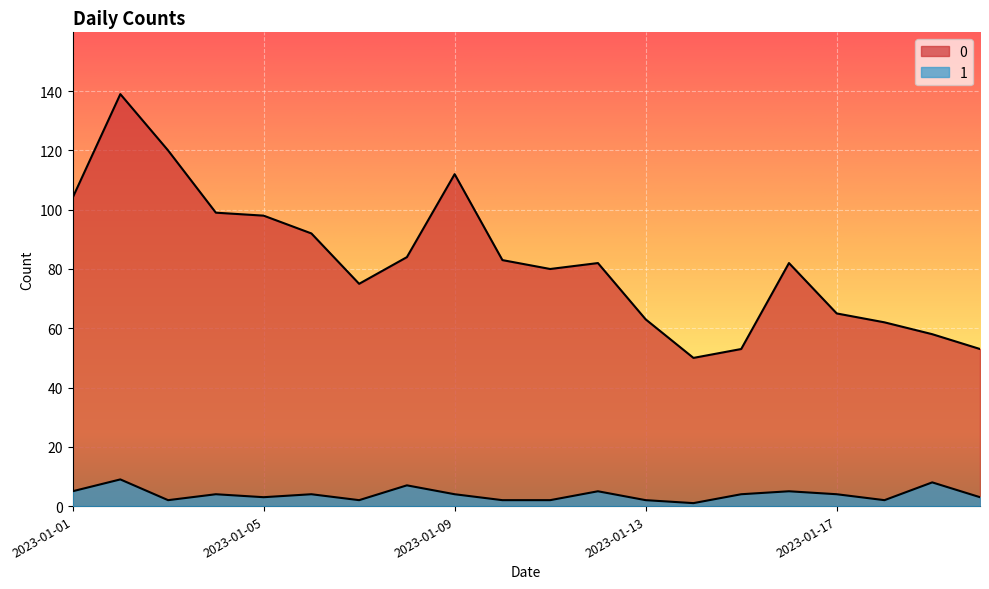

How many interior local valleys does the 1 series have?

5